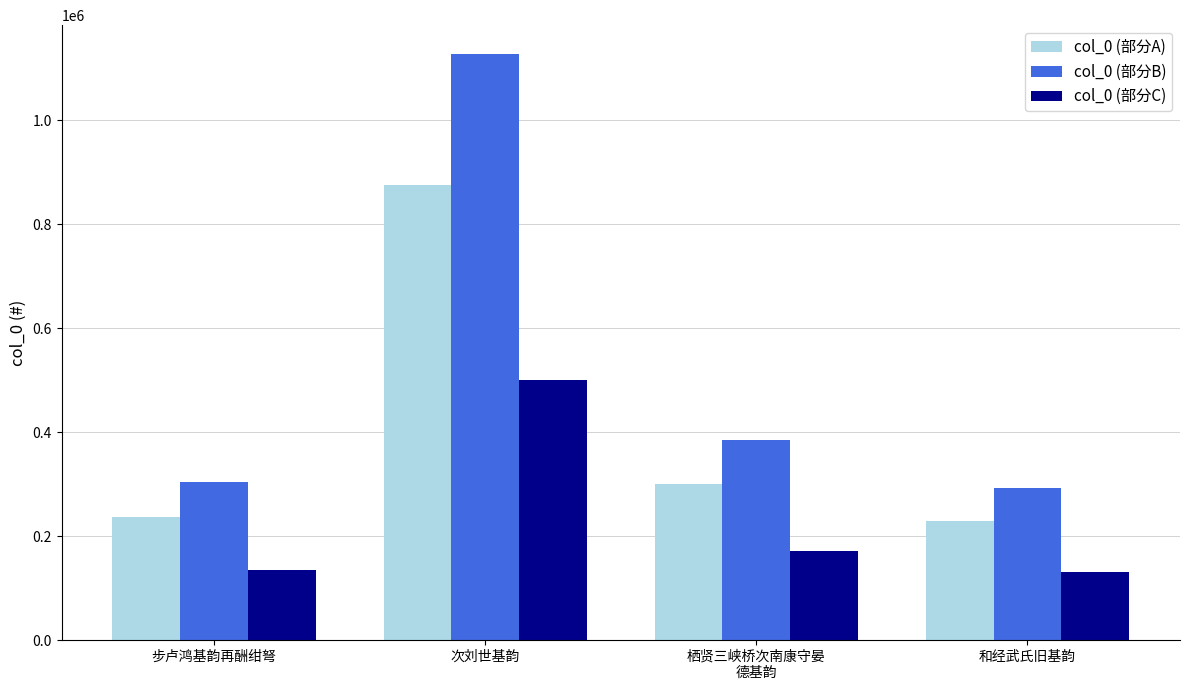

What is the total value across all series at 次刘世基韵?

2503231.0